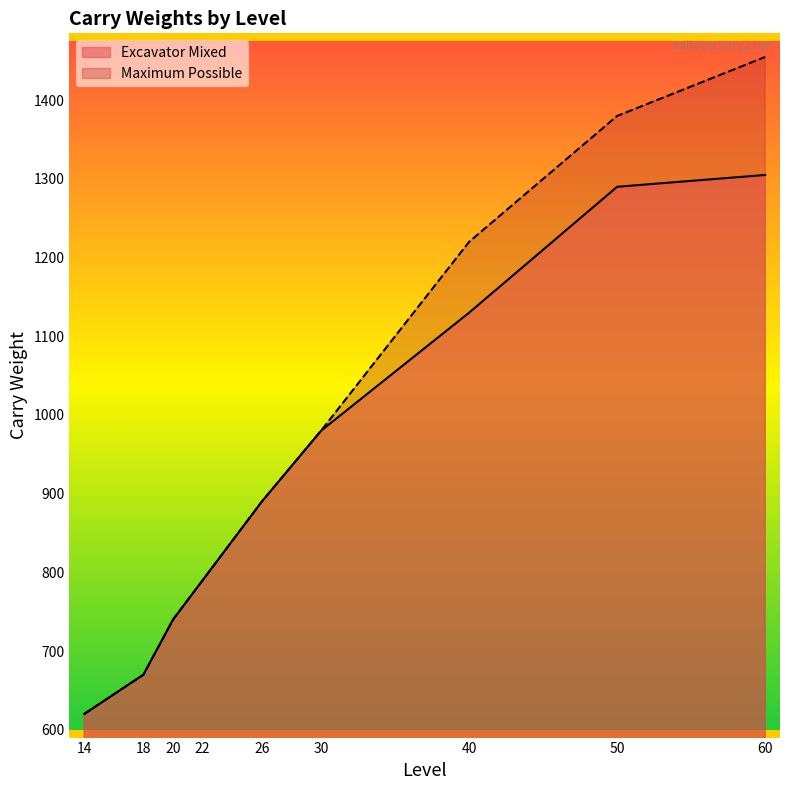

At how many categories does at least one series exceed 660?

8